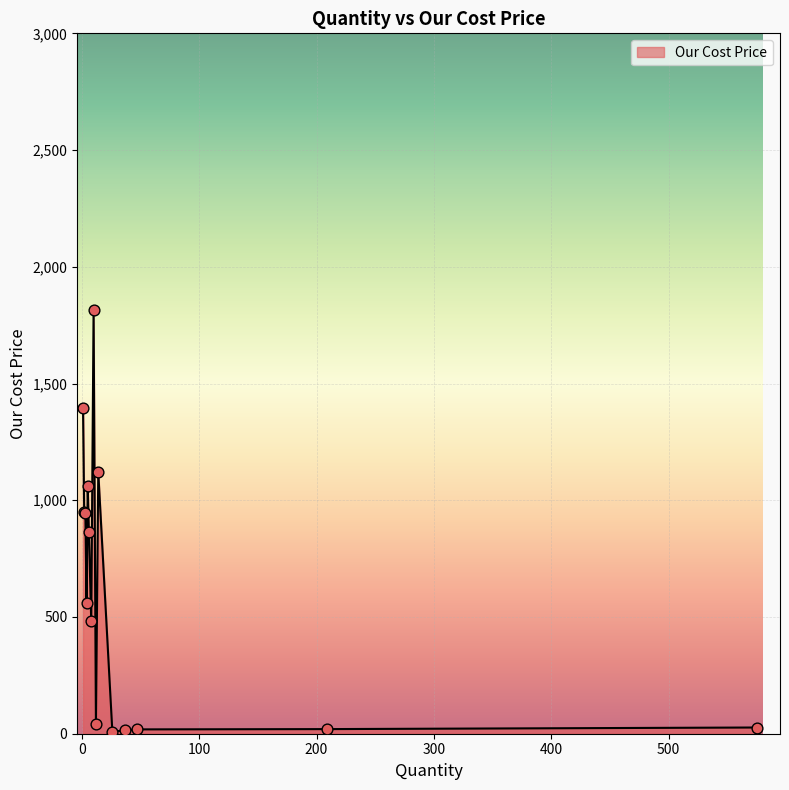

What is the maximum value shown in the chart?

1813.2